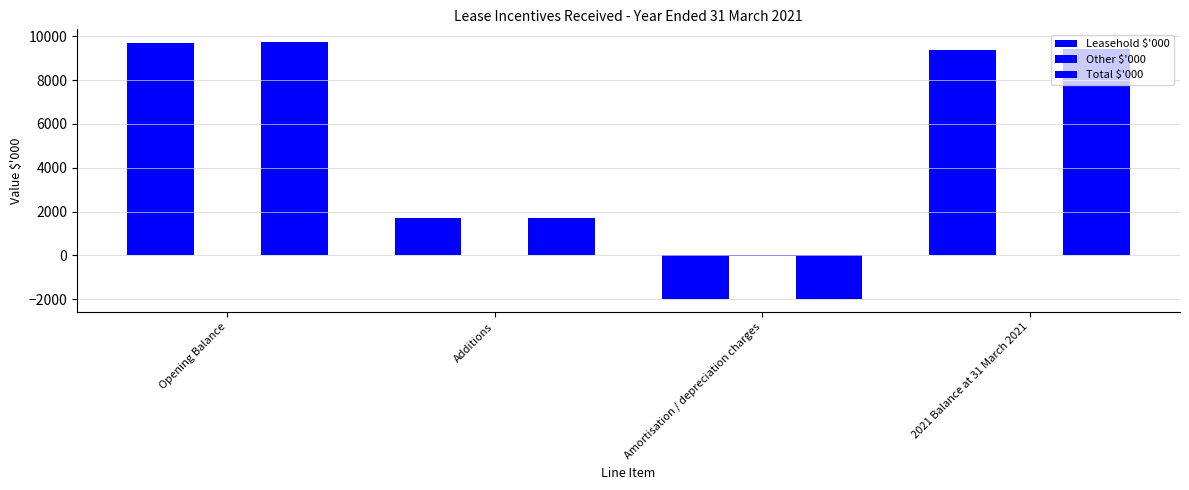

How many distinct data groups are displayed?

3